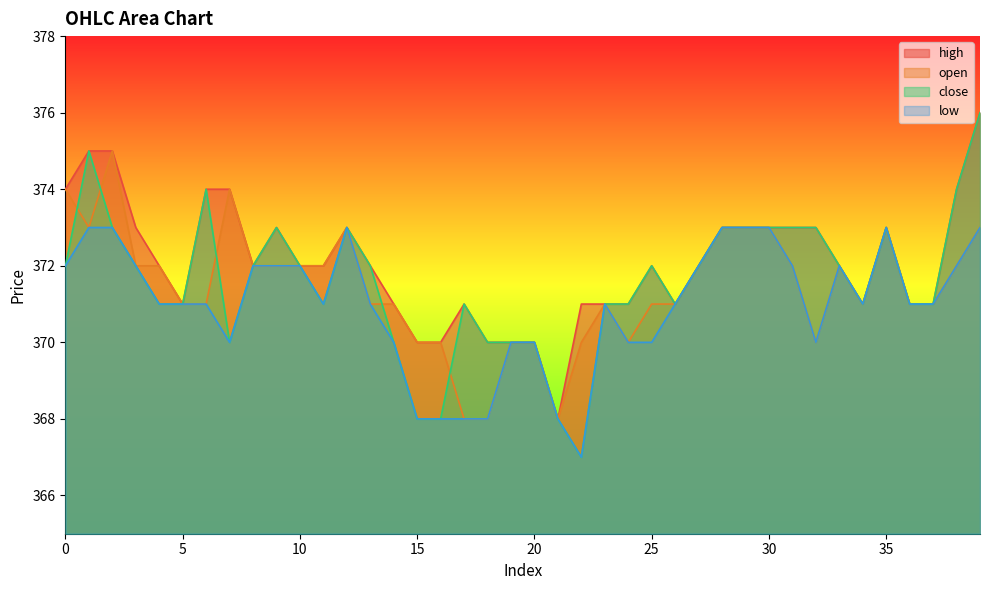

At 27, list the series in order from largest to smallest.

open, close, high, low